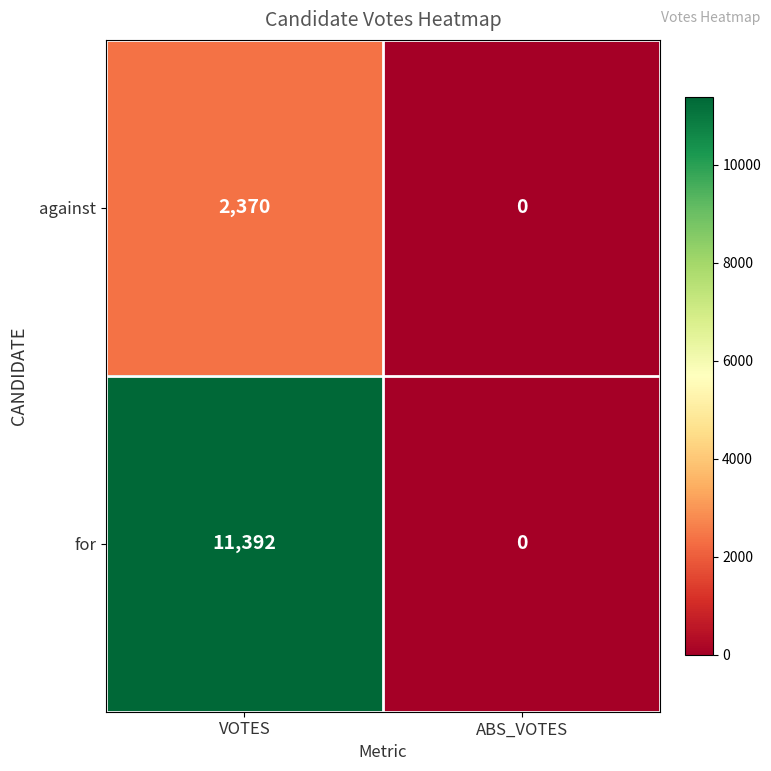

List the series in order of their overall mean, highest first.

for, against